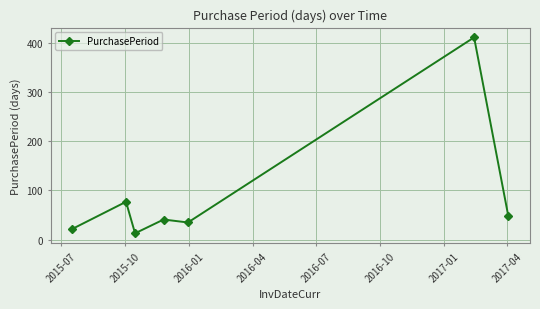

Is this an area chart (filled region under the line)?

No